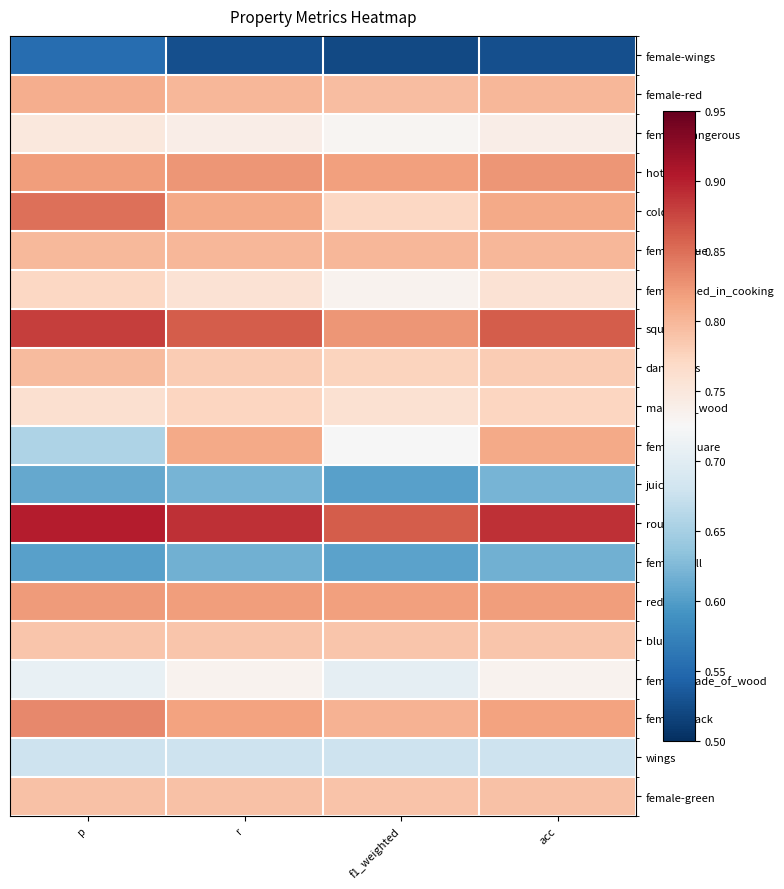

Reading left to right, extract all data points from this chart.

female-wings: p=0.6	r=0.5	f1_weighted=0.5	acc=0.5
female-red: p=0.8	r=0.8	f1_weighted=0.8	acc=0.8
female-dangerous: p=0.7	r=0.7	f1_weighted=0.7	acc=0.7
hot: p=0.8	r=0.8	f1_weighted=0.8	acc=0.8
cold: p=0.8	r=0.8	f1_weighted=0.8	acc=0.8
female-blue: p=0.8	r=0.8	f1_weighted=0.8	acc=0.8
female-used_in_cooking: p=0.8	r=0.8	f1_weighted=0.7	acc=0.8
square: p=0.9	r=0.9	f1_weighted=0.8	acc=0.9
dangerous: p=0.8	r=0.8	f1_weighted=0.8	acc=0.8
made_of_wood: p=0.8	r=0.8	f1_weighted=0.8	acc=0.8
female-square: p=0.7	r=0.8	f1_weighted=0.7	acc=0.8
juicy: p=0.6	r=0.6	f1_weighted=0.6	acc=0.6
round: p=0.9	r=0.9	f1_weighted=0.9	acc=0.9
female-roll: p=0.6	r=0.6	f1_weighted=0.6	acc=0.6
red: p=0.8	r=0.8	f1_weighted=0.8	acc=0.8
blue: p=0.8	r=0.8	f1_weighted=0.8	acc=0.8
female-made_of_wood: p=0.7	r=0.7	f1_weighted=0.7	acc=0.7
female-black: p=0.8	r=0.8	f1_weighted=0.8	acc=0.8
wings: p=0.7	r=0.7	f1_weighted=0.7	acc=0.7
female-green: p=0.8	r=0.8	f1_weighted=0.8	acc=0.8